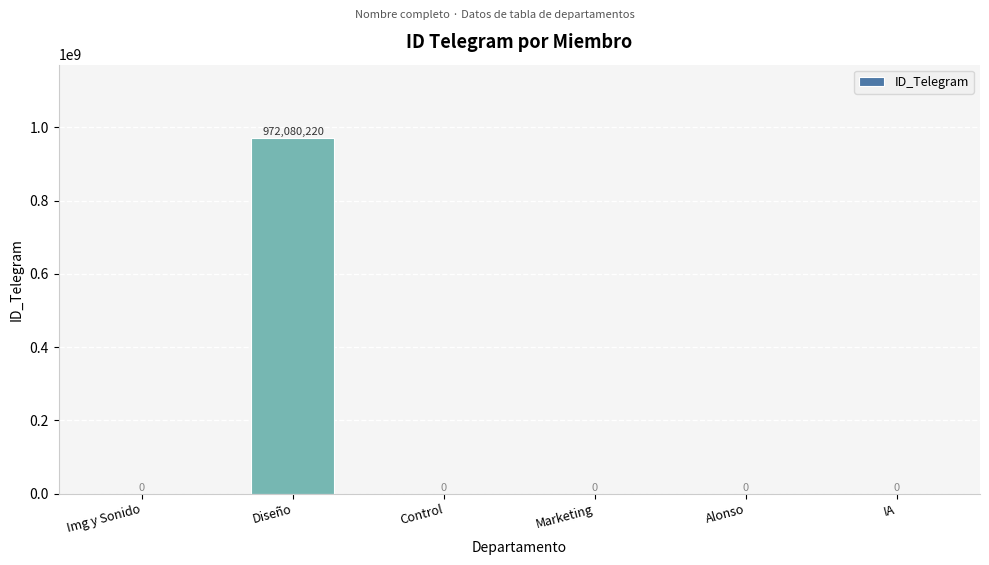

Read the value at Diseño, to the nearest 100.

972080200